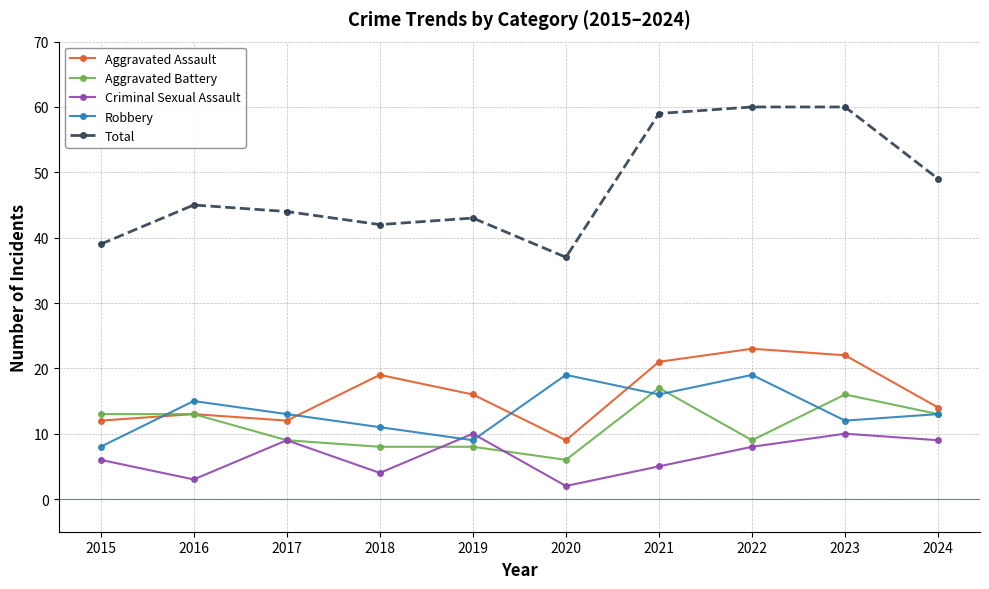

What is the value of the Aggravated Battery point at the 2nd from the left?

13